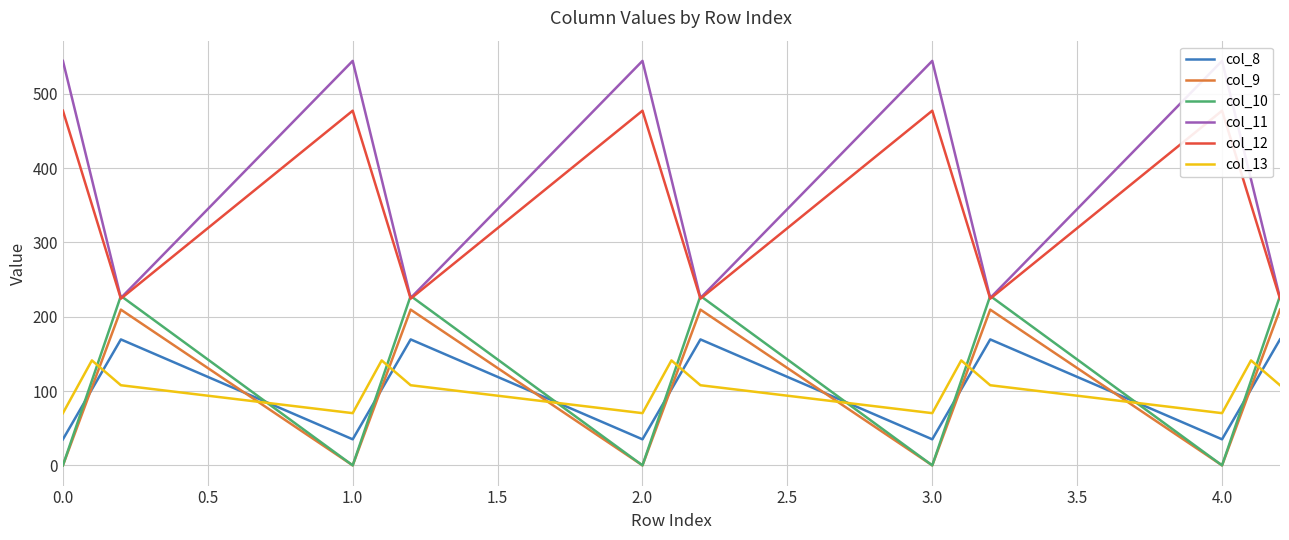

Does the chart display data point markers on the line(s)?

No